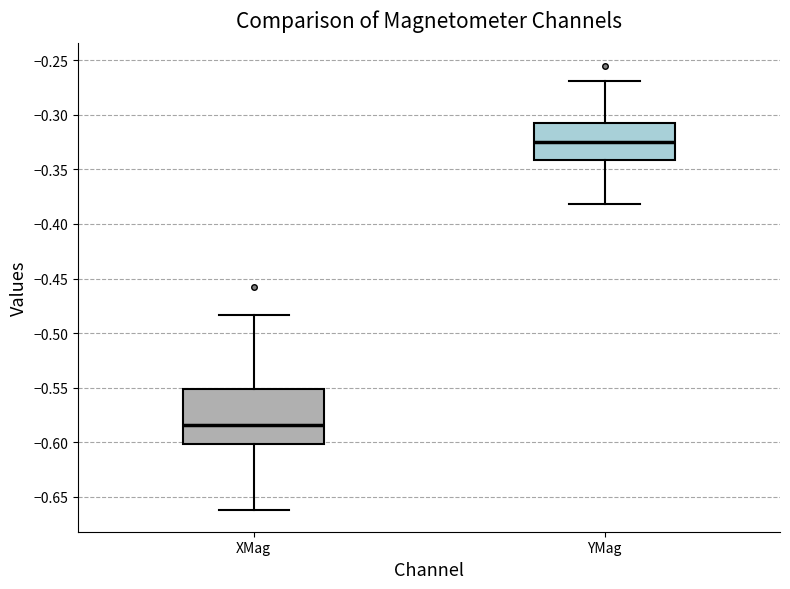

Where is the lower edge of the box for XMag on the y-axis? The values are not printed on the chart, so give them approximately, as read against the axis.

-0.600